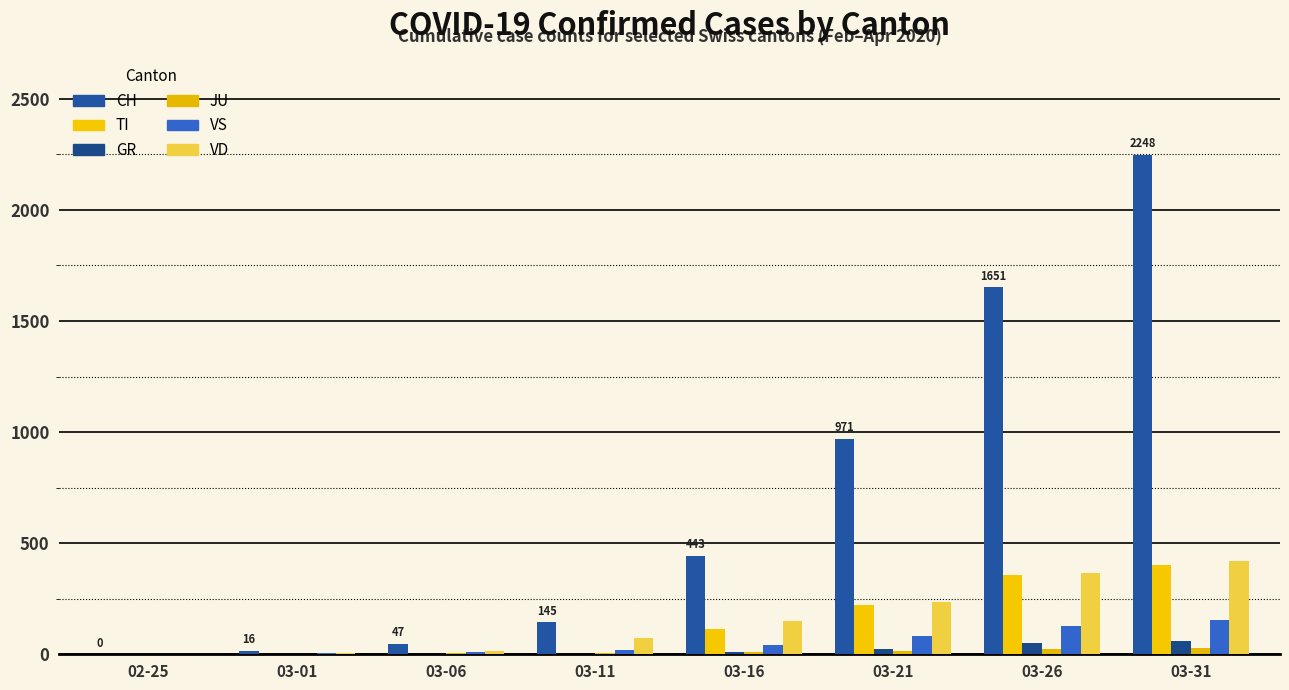

The TI series shows 358 at 03-26. True or false?

True